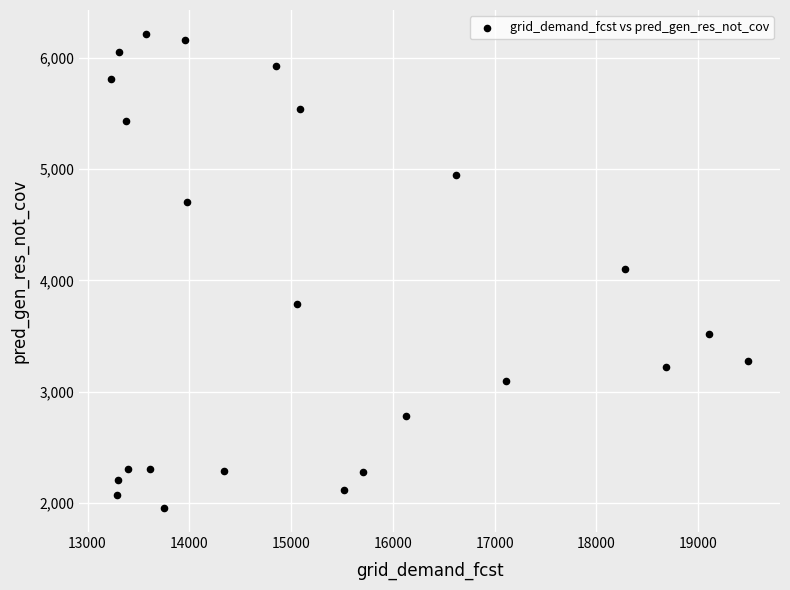

What is the range of Y values (max minus min)?

4259